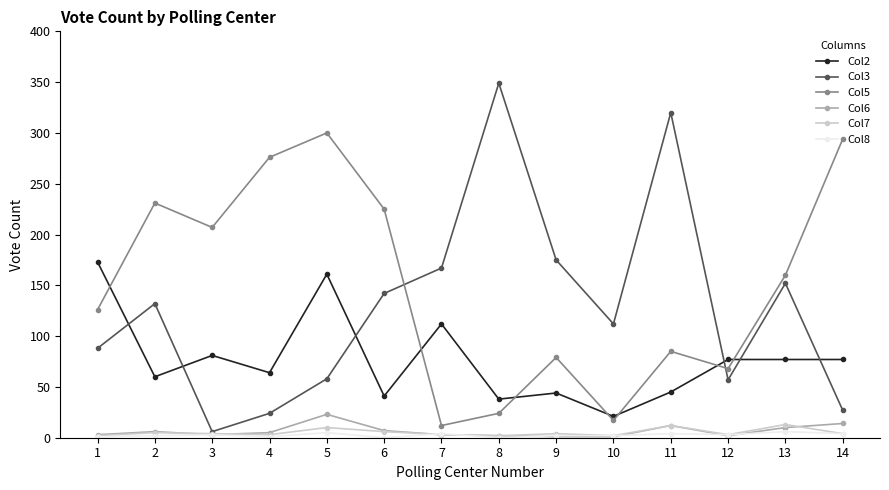

True or false: Col5 and Col6 cross at least once.

False